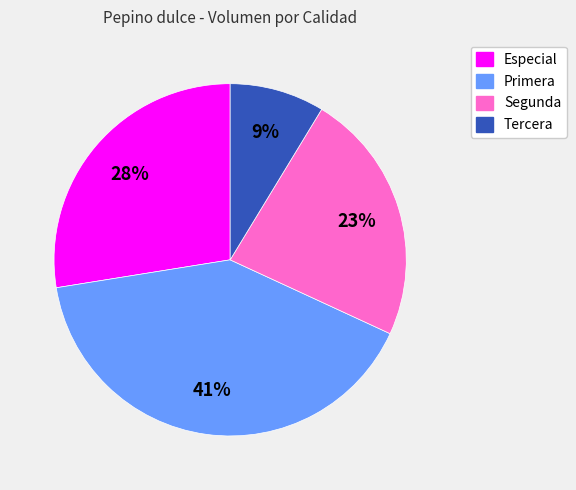

Between Primera and Segunda, which is larger?

Primera